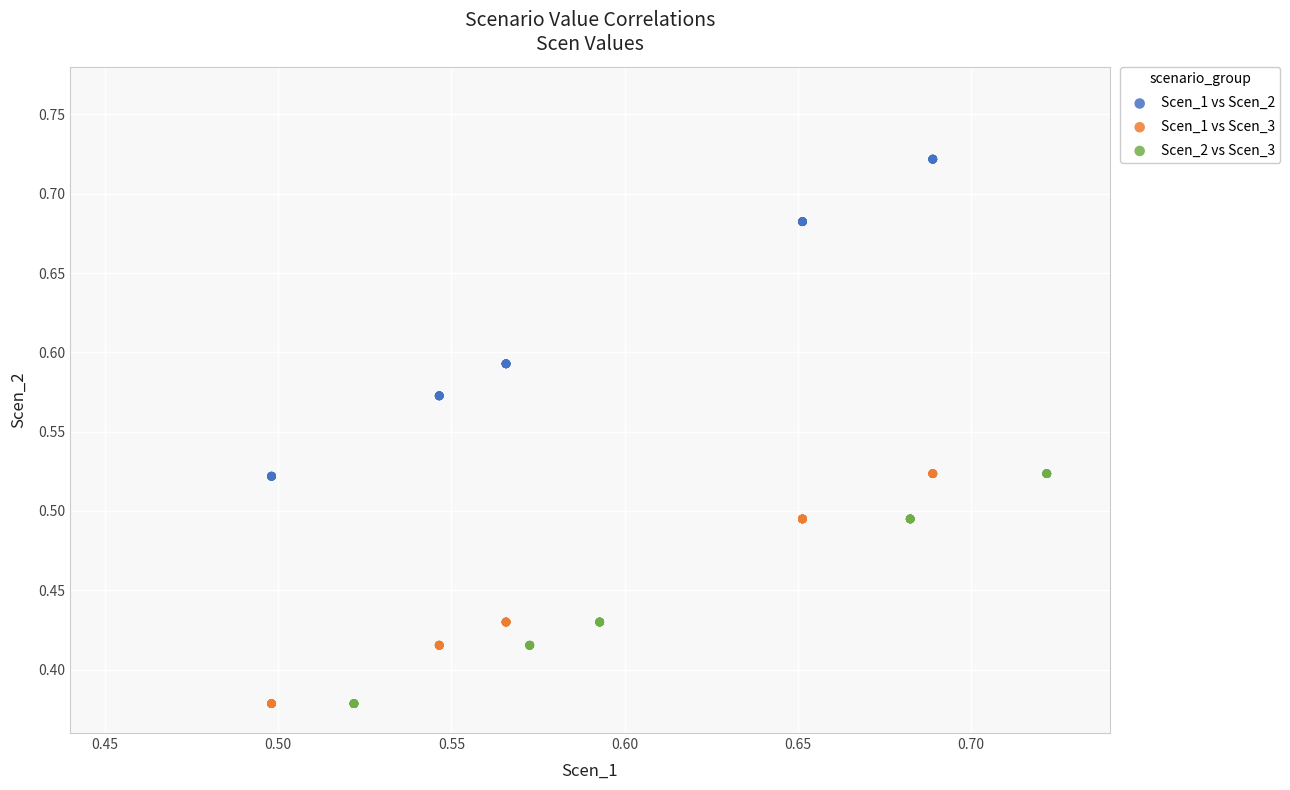

Which series has the widest spread of Y values?

Scen_1 vs Scen_2